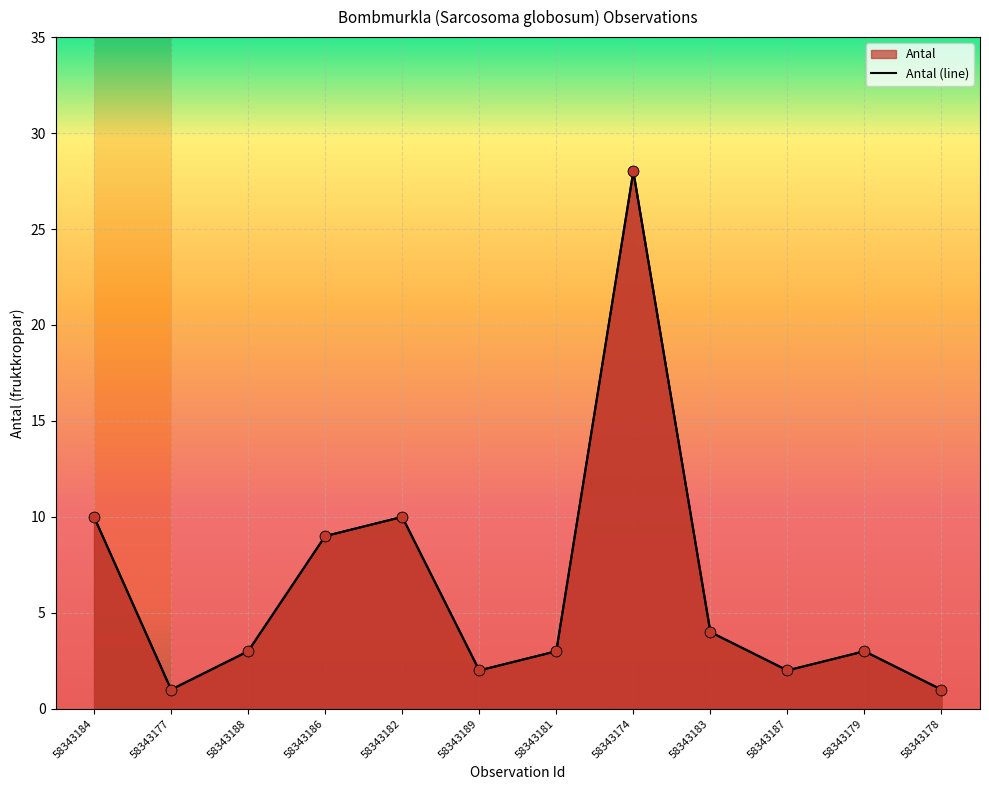

What is the change in value from 58343189 to 58343178?

-1